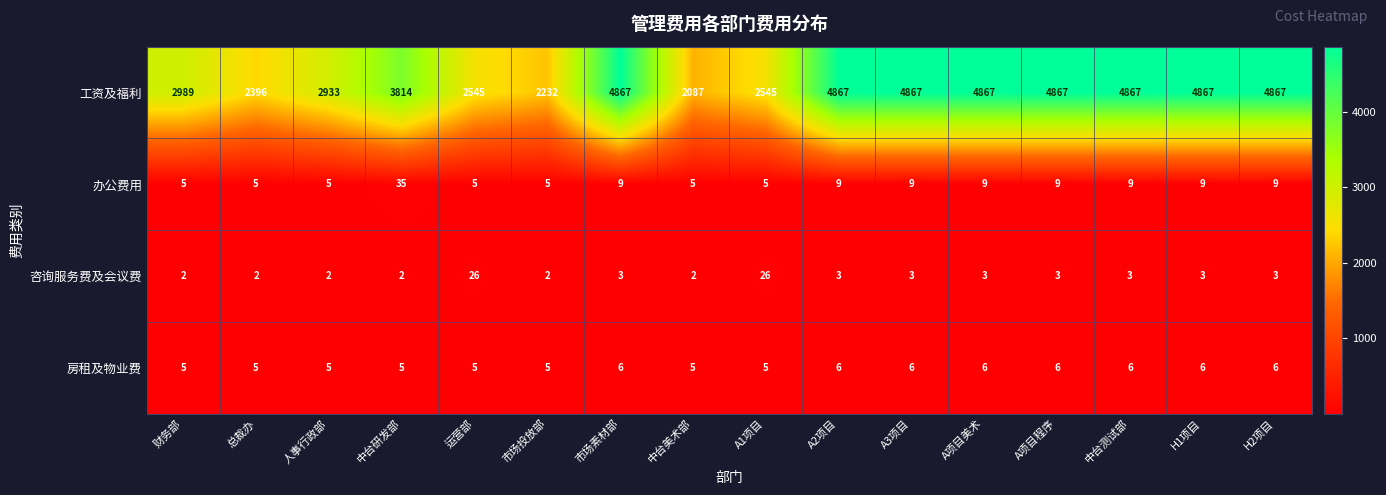

Which series has the widest spread of values?

工资及福利